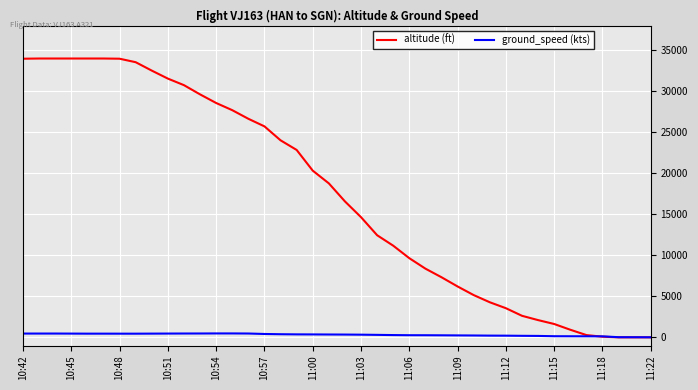

Which series has the largest range (max minus min)?

altitude (ft)